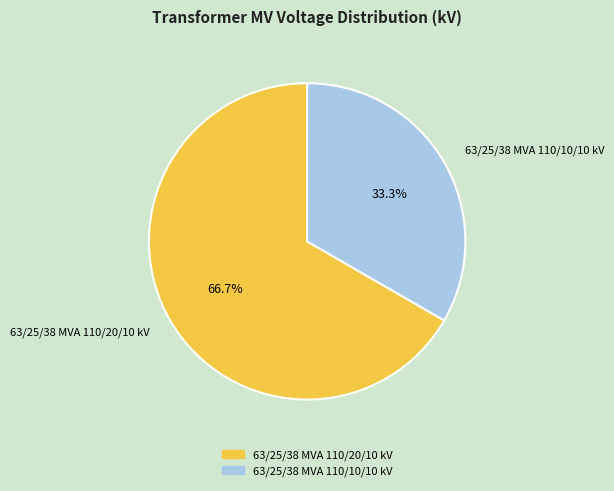

Which category has the biggest portion of the pie?

63/25/38 MVA 110/20/10 kV